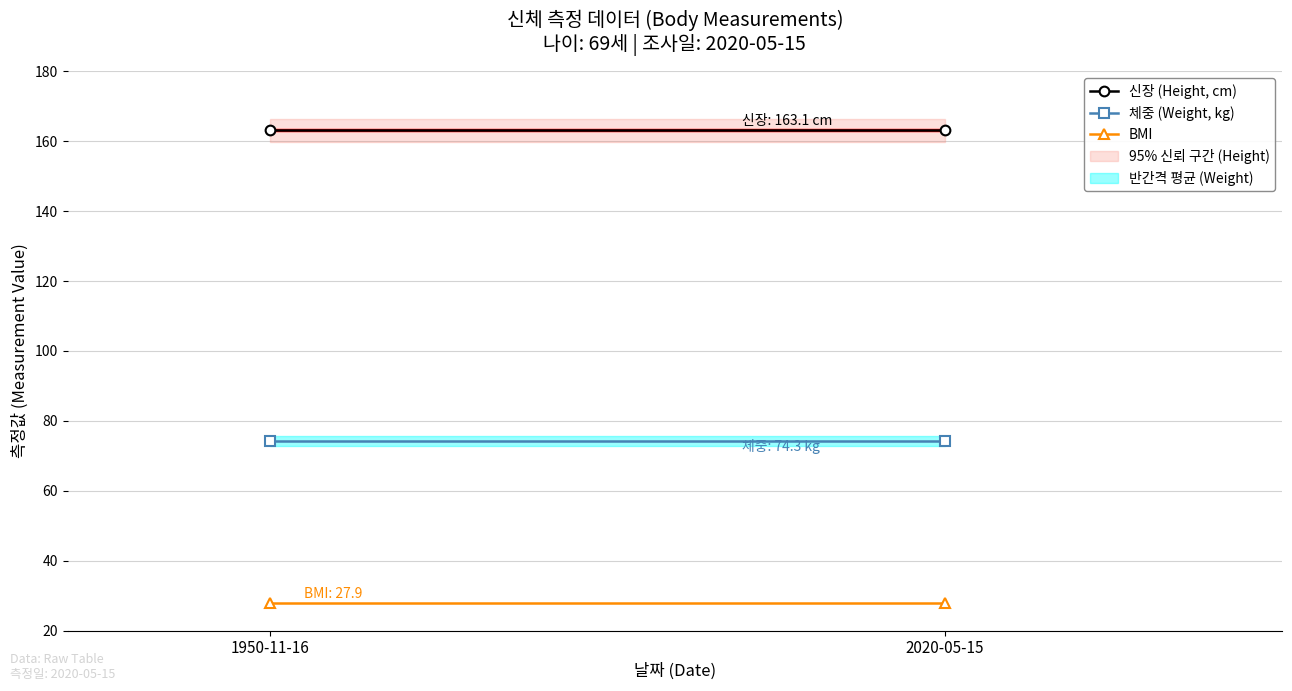

Rank the series at 2020-05-15 from lowest to highest value.

BMI, 체중 (Weight, kg), 신장 (Height, cm)